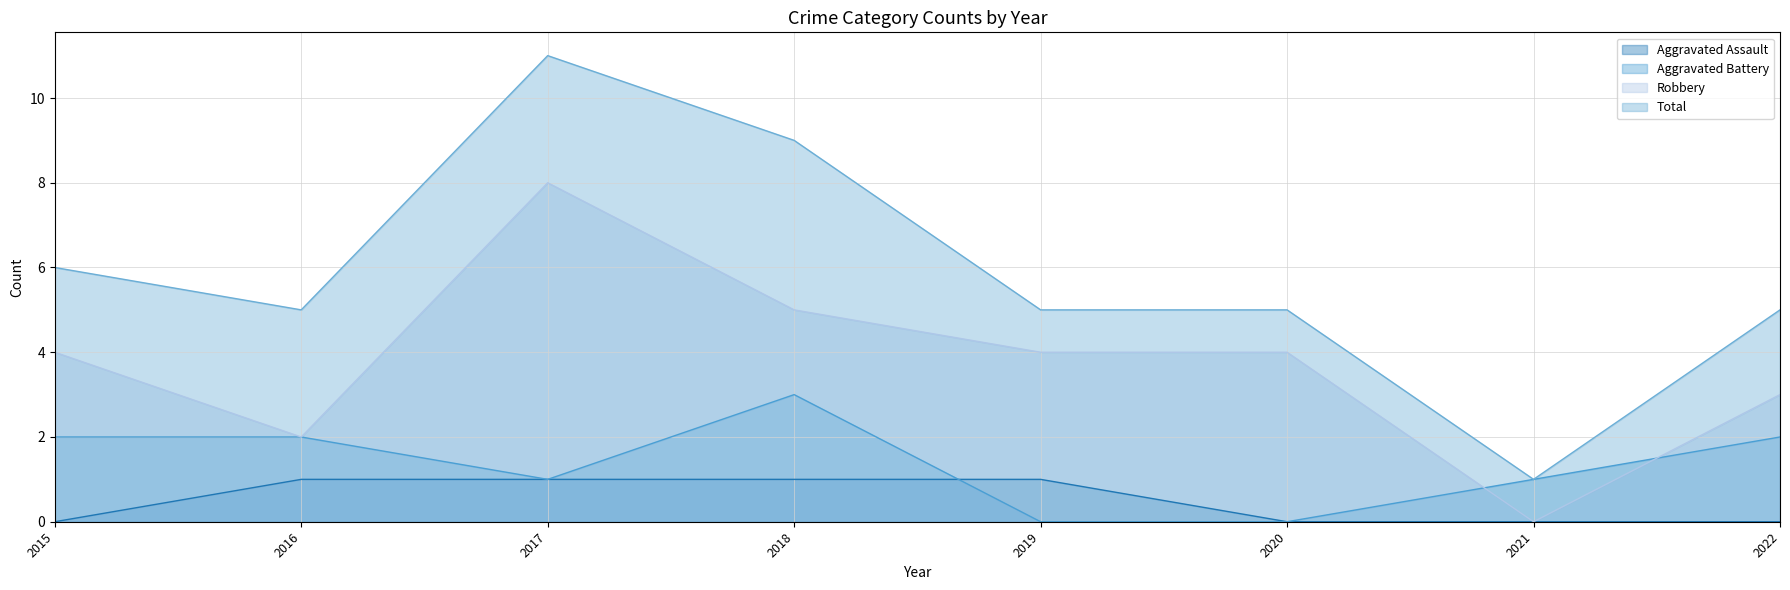

Count the number of categories in the chart.

8